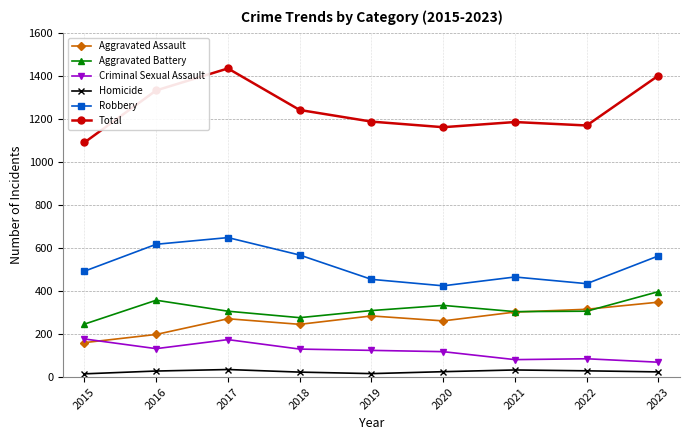

True or false: Aggravated Assault has more than 1 points higher than both neighbors.

True